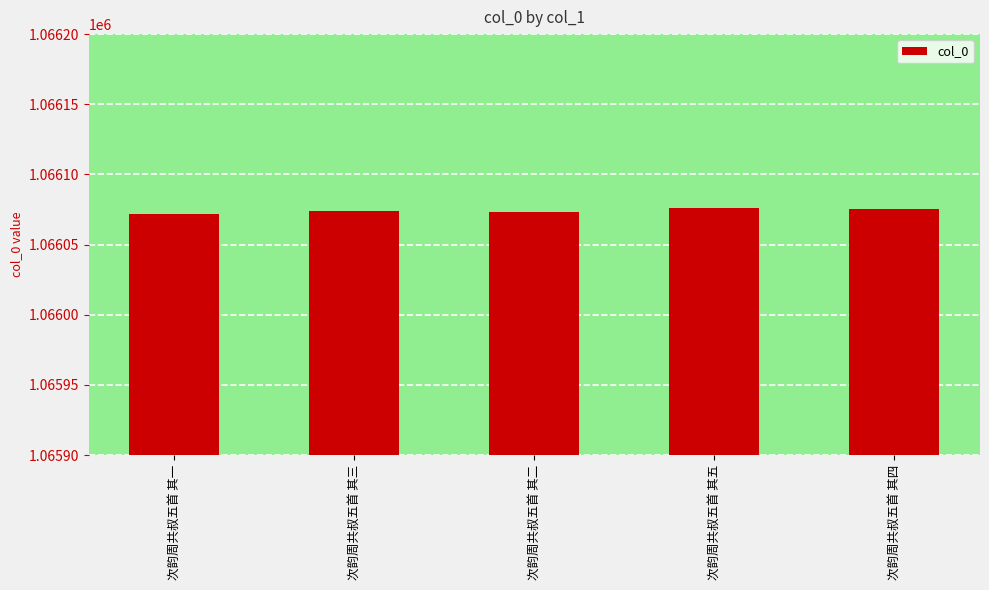

Is it true that the value at 次韵周共叔五首 其三 is 1066074?

True